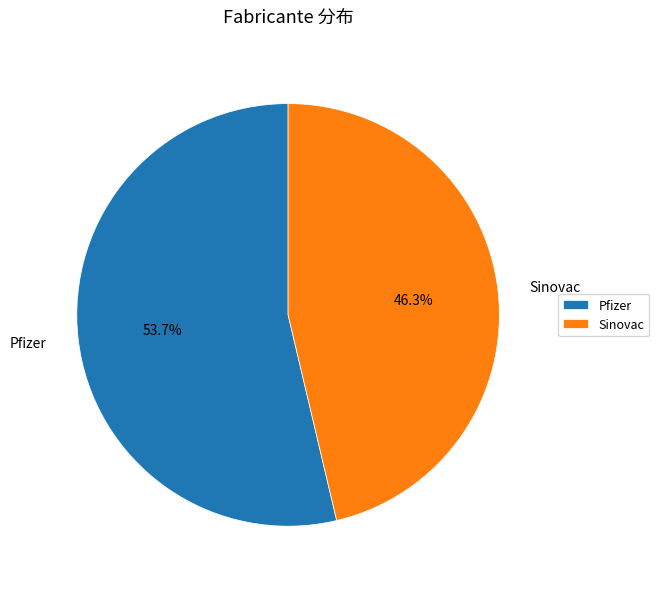

What is the smallest slice in the pie chart?

Sinovac